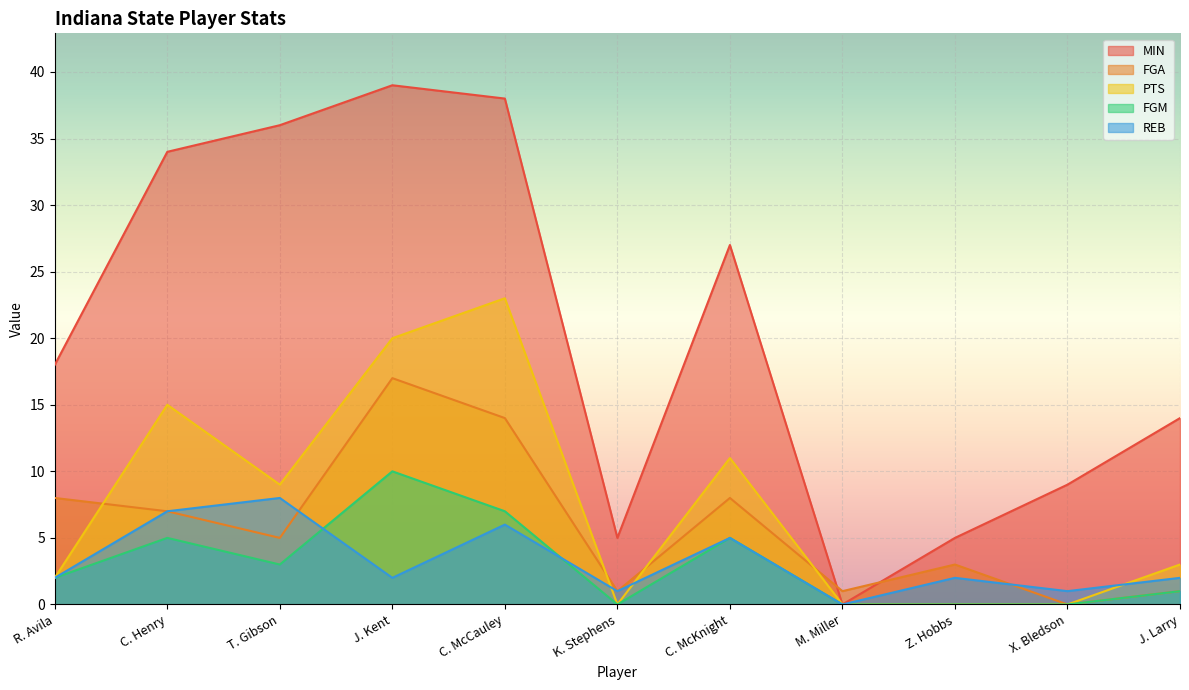

Does the chart display data point markers on the line(s)?

No